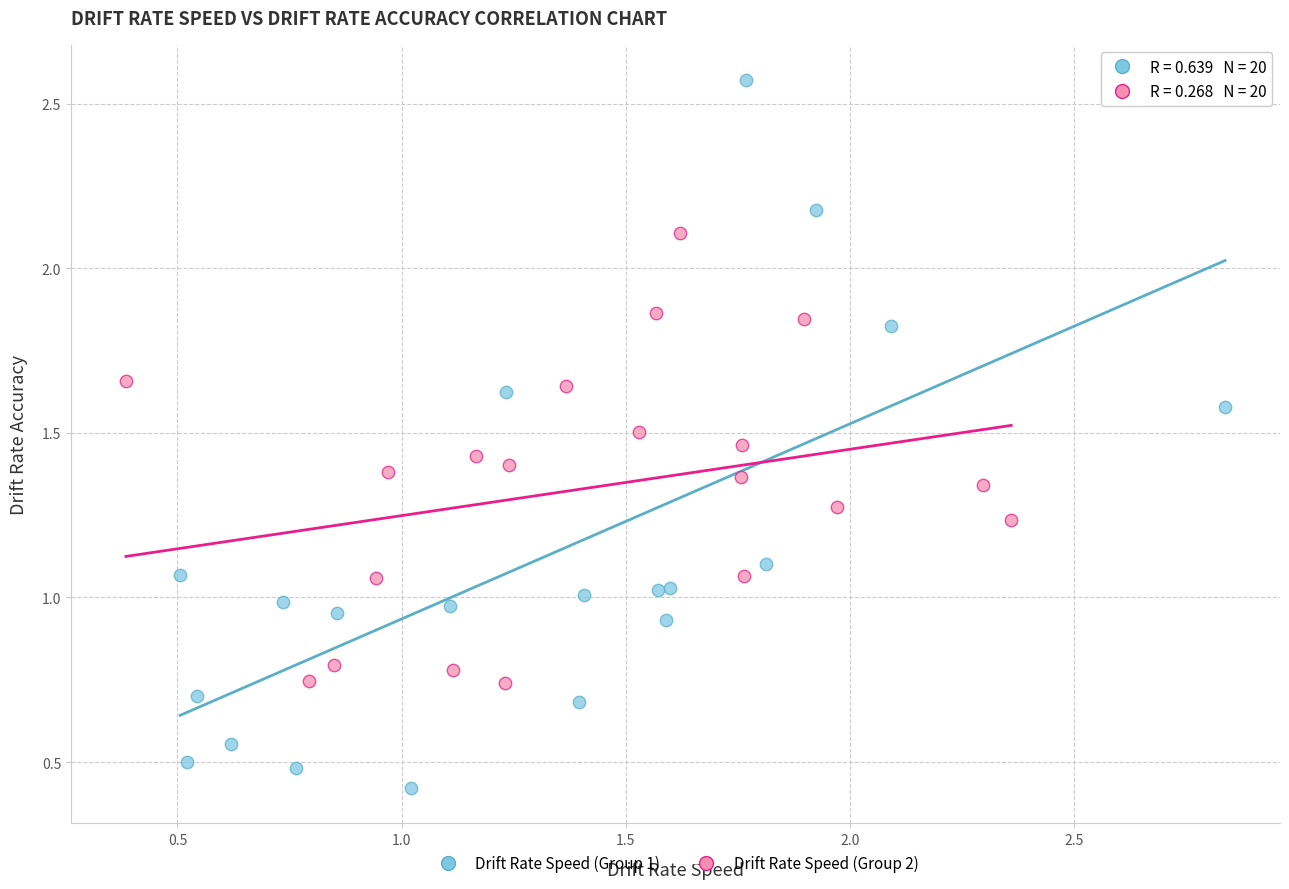

Which series has the widest spread of Y values?

Drift Rate Speed (Group 1)